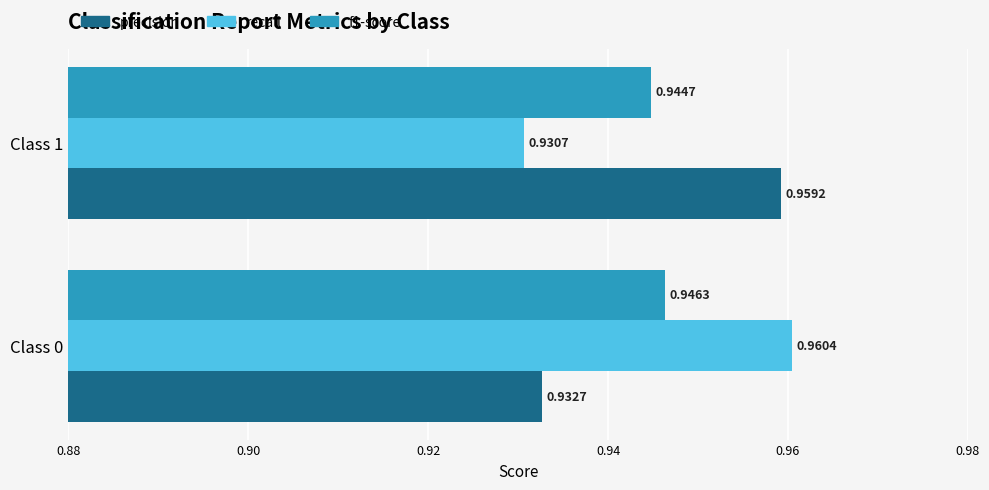

What is the sum of the f1-score values at Class 0 and Class 1?

1.9